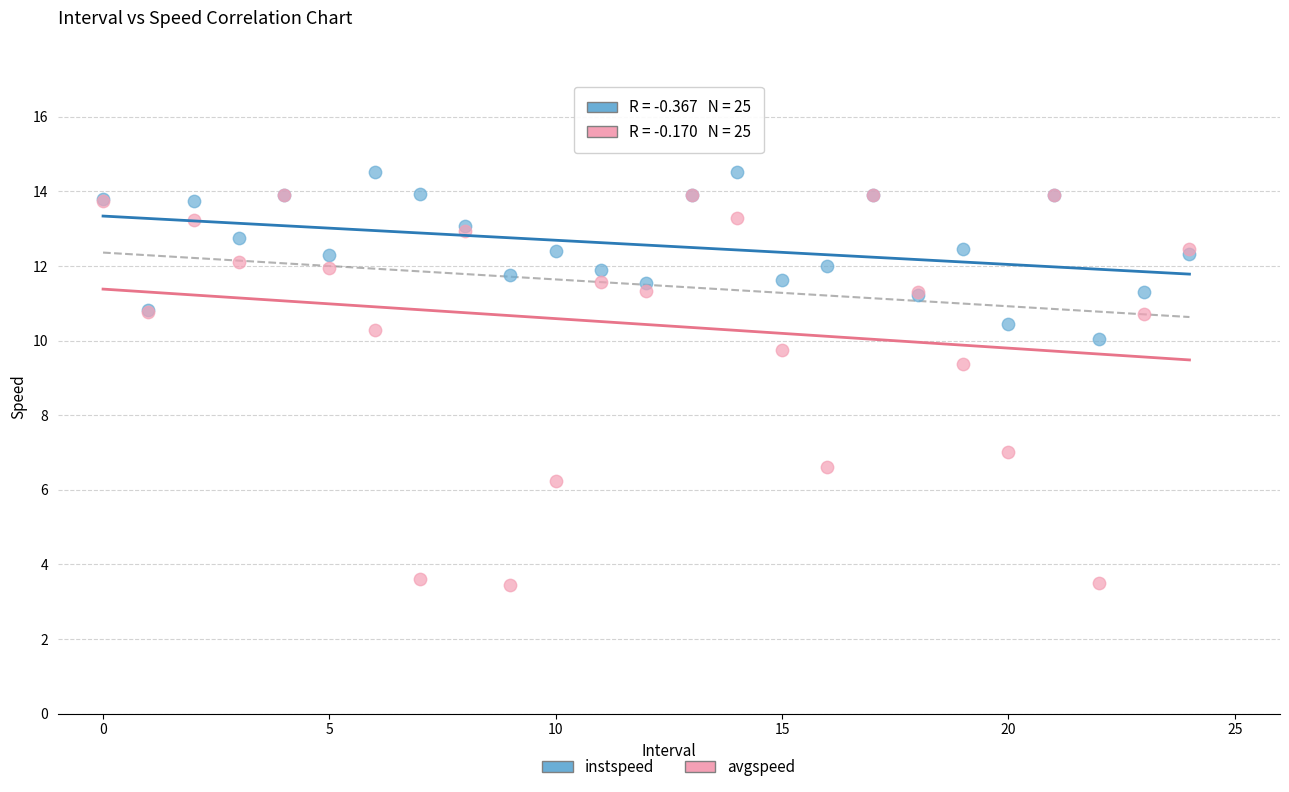

Across all series, what Y value is closest to 8?

7.0